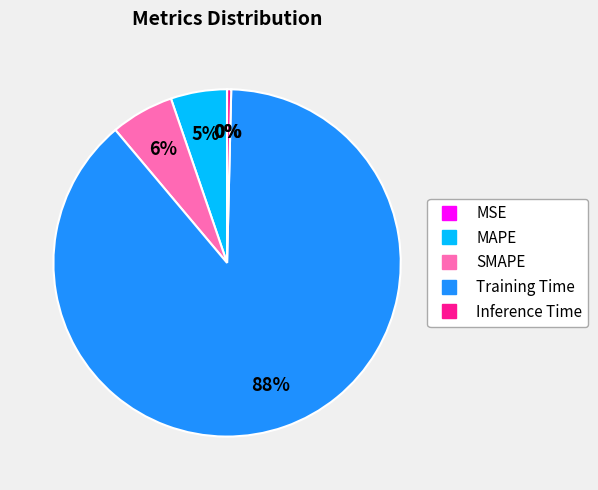

Which category has the biggest portion of the pie?

Training Time